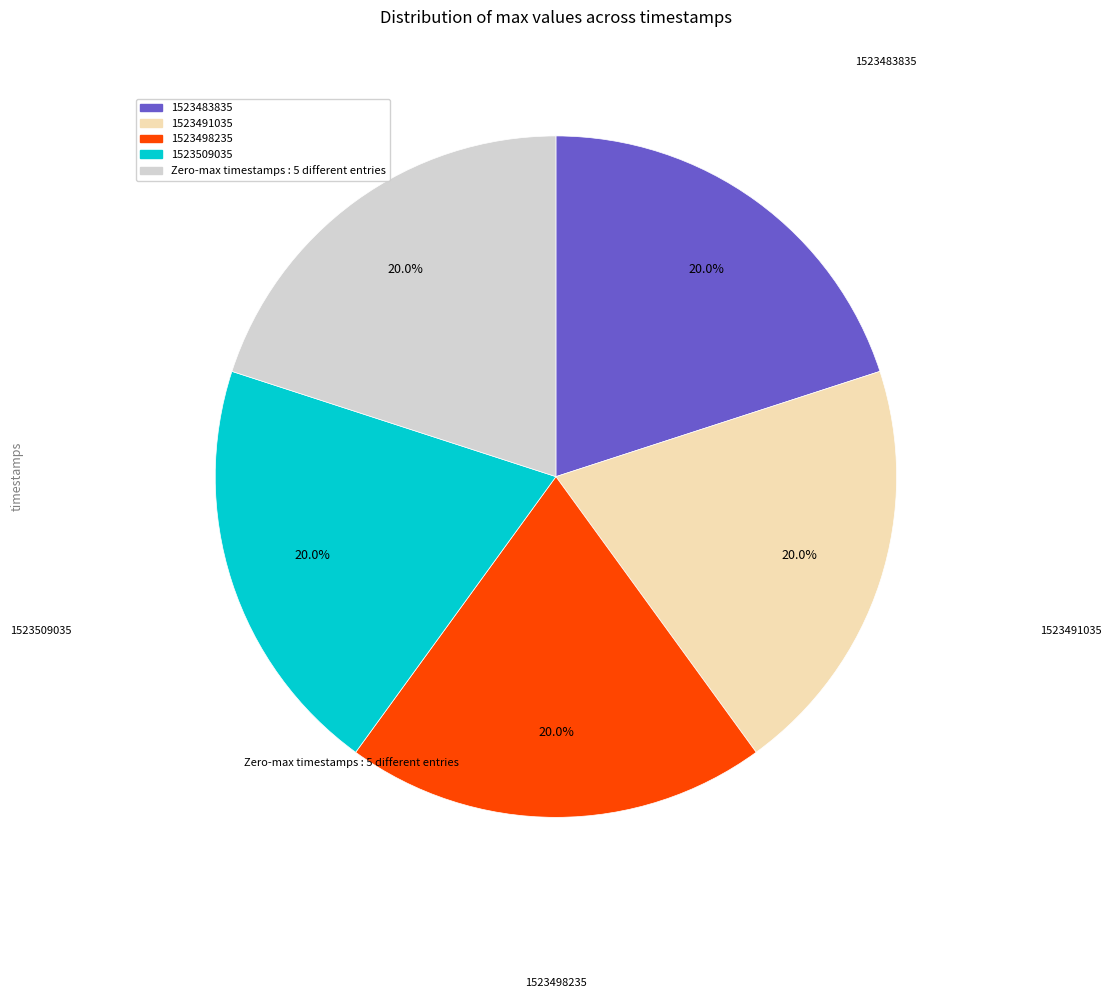

Count the number of slices in the pie.

5